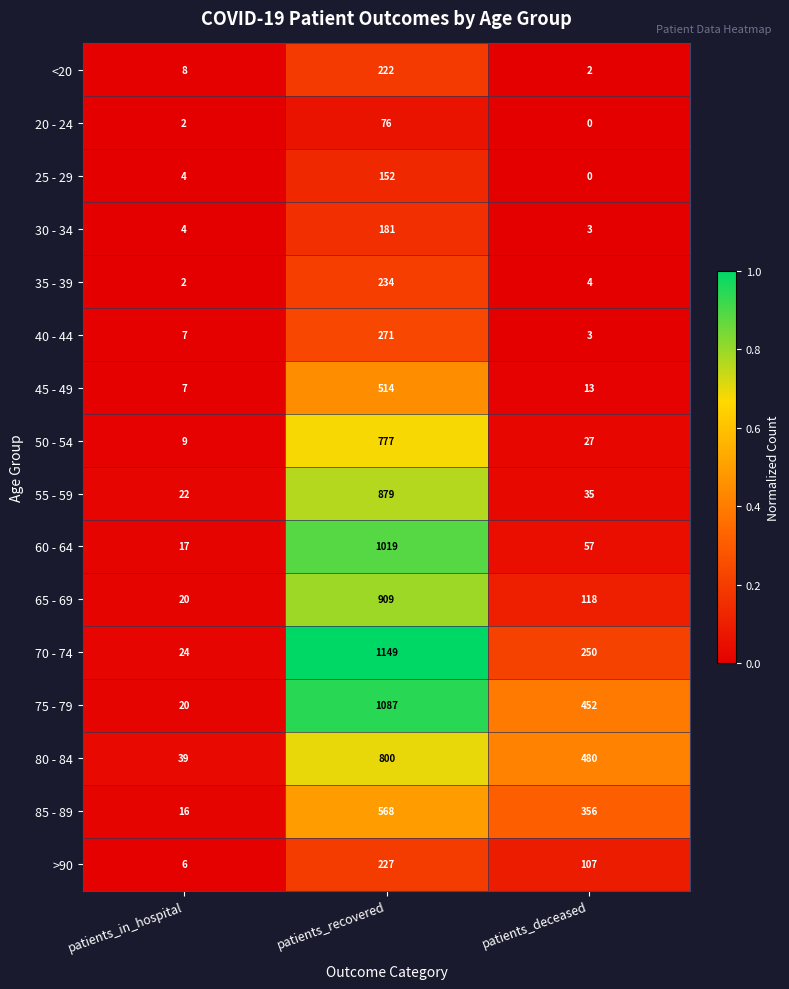

At which category does the chart reach its peak across all series?

patients_recovered